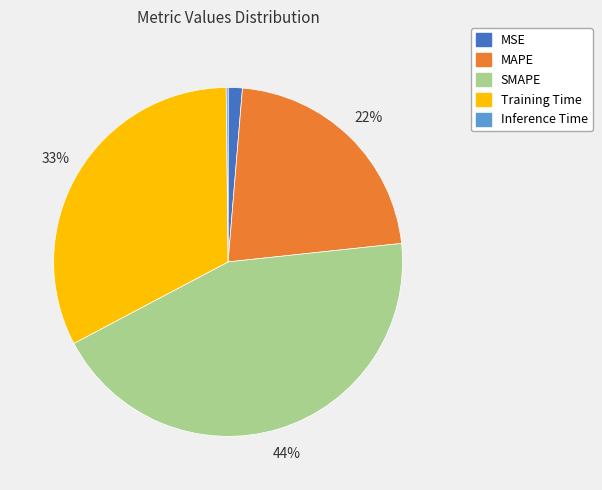

To the nearest percent, what is the combined percentage of Training Time and SMAPE?

77%